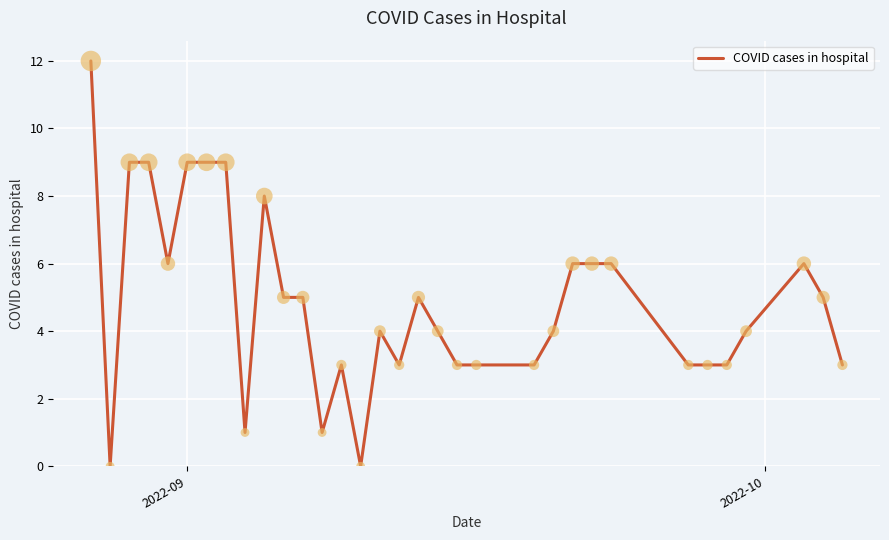

What is the difference between the maximum and minimum values?

12